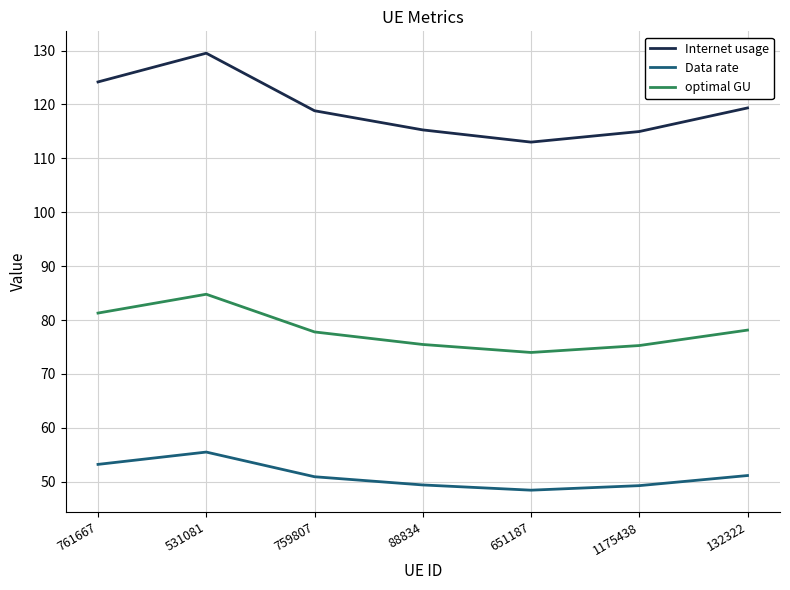

The value of Data rate at 531081 is 92.9. True or false?

False